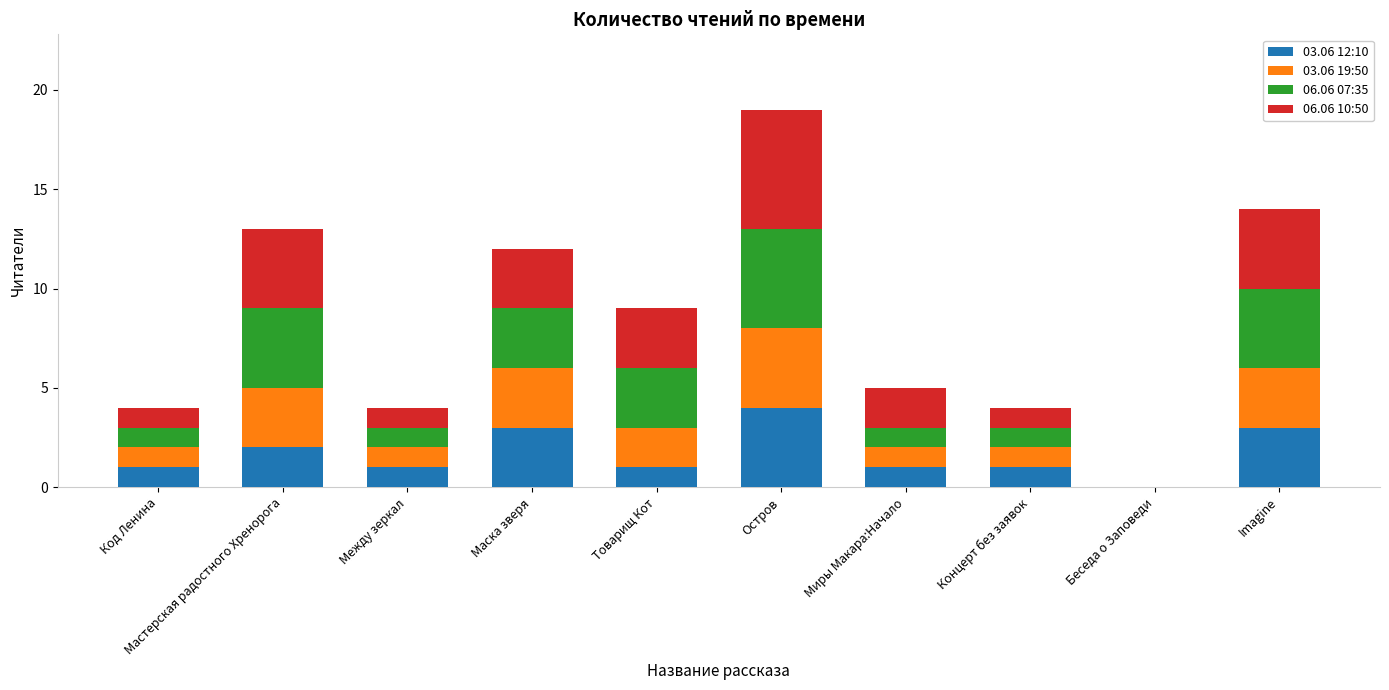

What is the total value across all series at Остров?

19